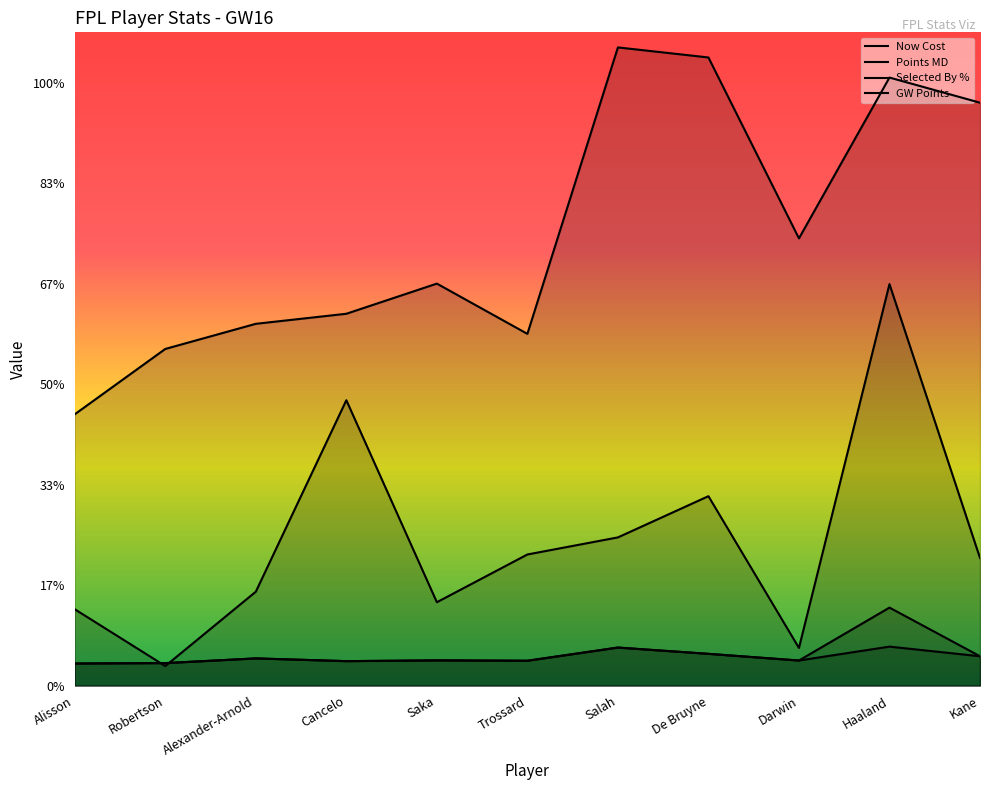

Reading left to right, extract all data points from this chart.

now_cost: Alisson=54.0	Robertson=67.0	Alexander-Arnold=72.0	Cancelo=74.0	Saka=80.0	Trossard=70.0	Salah=127.0	De Bruyne=125.0	Darwin=89.0	Haaland=121.0	Kane=116.0
points_md: Alisson=4.4	Robertson=4.5	Alexander-Arnold=5.4	Cancelo=4.9	Saka=5.0	Trossard=5.0	Salah=7.6	De Bruyne=6.3	Darwin=5.0	Haaland=7.8	Kane=5.8
selected_by_percent: Alisson=15.2	Robertson=3.9	Alexander-Arnold=18.7	Cancelo=56.8	Saka=16.6	Trossard=26.1	Salah=29.5	De Bruyne=37.7	Darwin=7.5	Haaland=79.9	Kane=25.4
gw_points: Alisson=4.4	Robertson=4.5	Alexander-Arnold=5.4	Cancelo=4.9	Saka=5.0	Trossard=5.0	Salah=7.6	De Bruyne=6.3	Darwin=5.0	Haaland=15.5	Kane=5.8